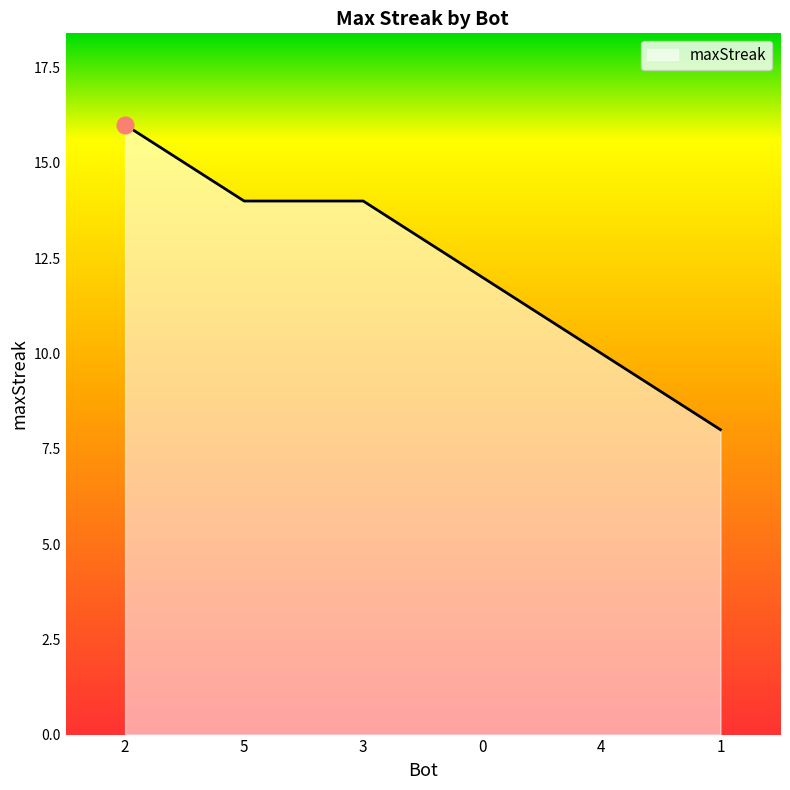

The chart shows a value of 14 at 3. True or false?

True